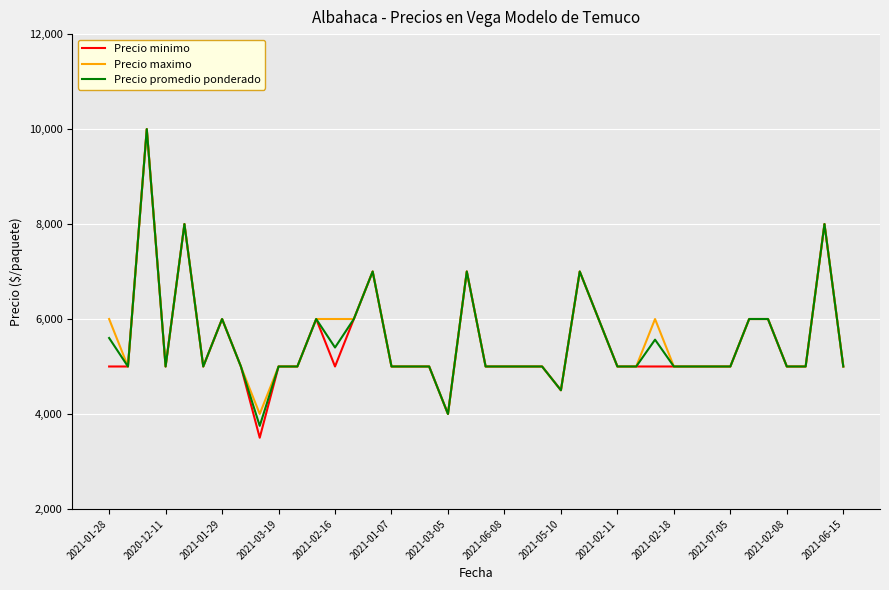

What is the greatest value displayed?

10000